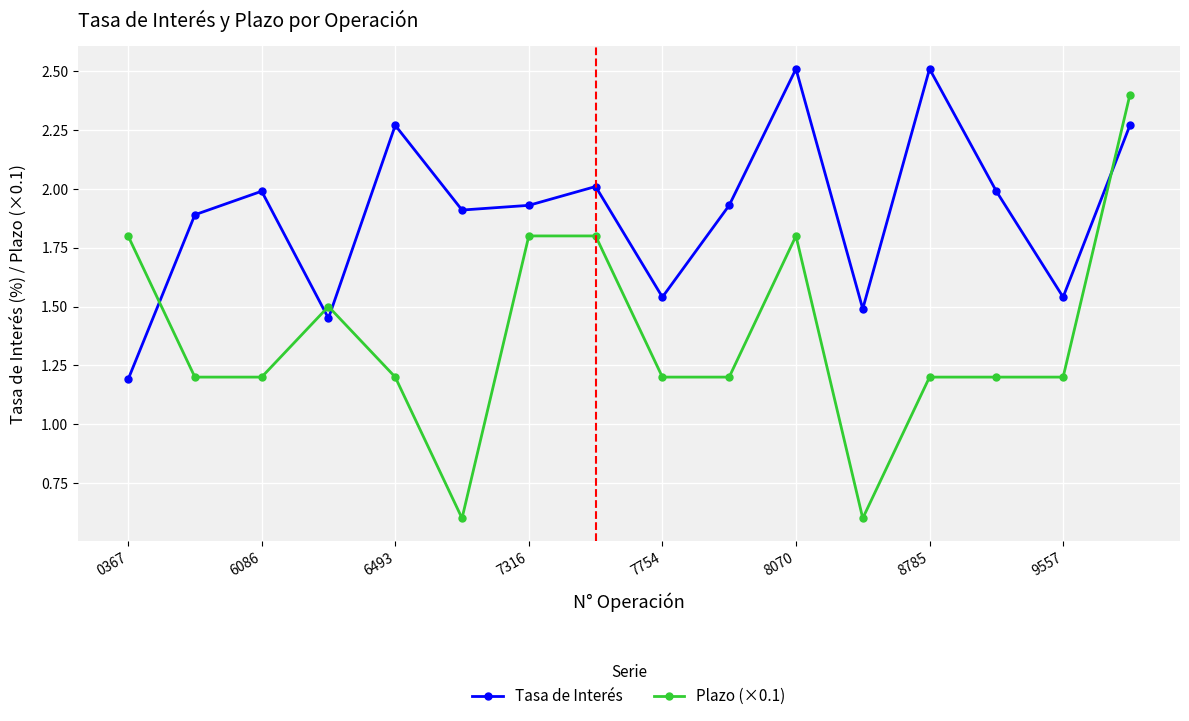

At how many categories does at least one series exceed 1?

16